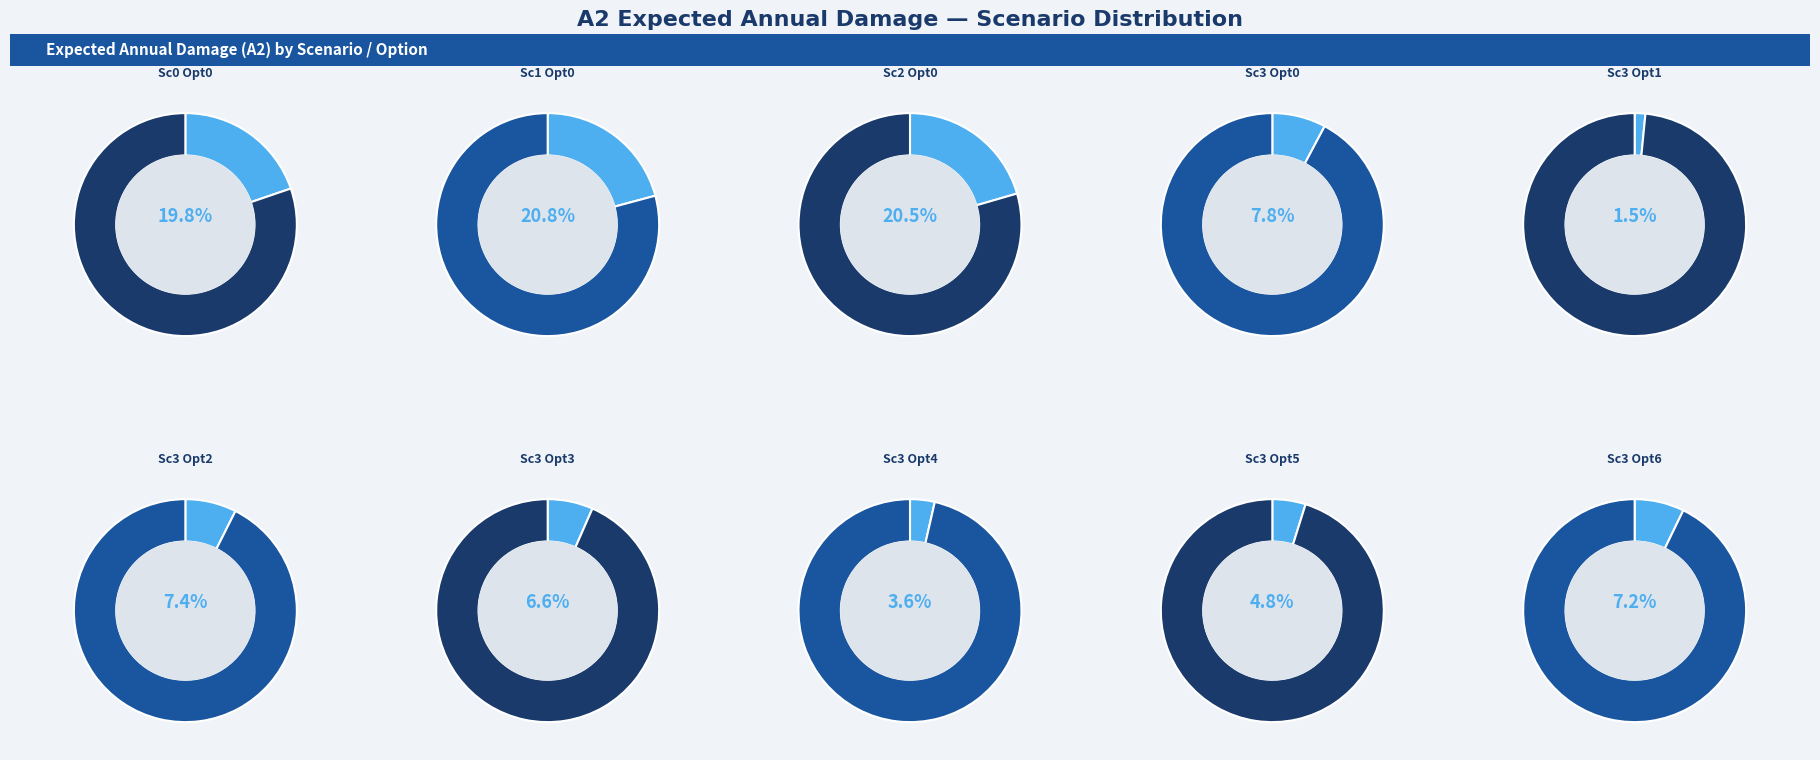

To the nearest percent, what is the difference between the scenario 3 option 3 and scenario 3 option 5 slice percentages?

2%